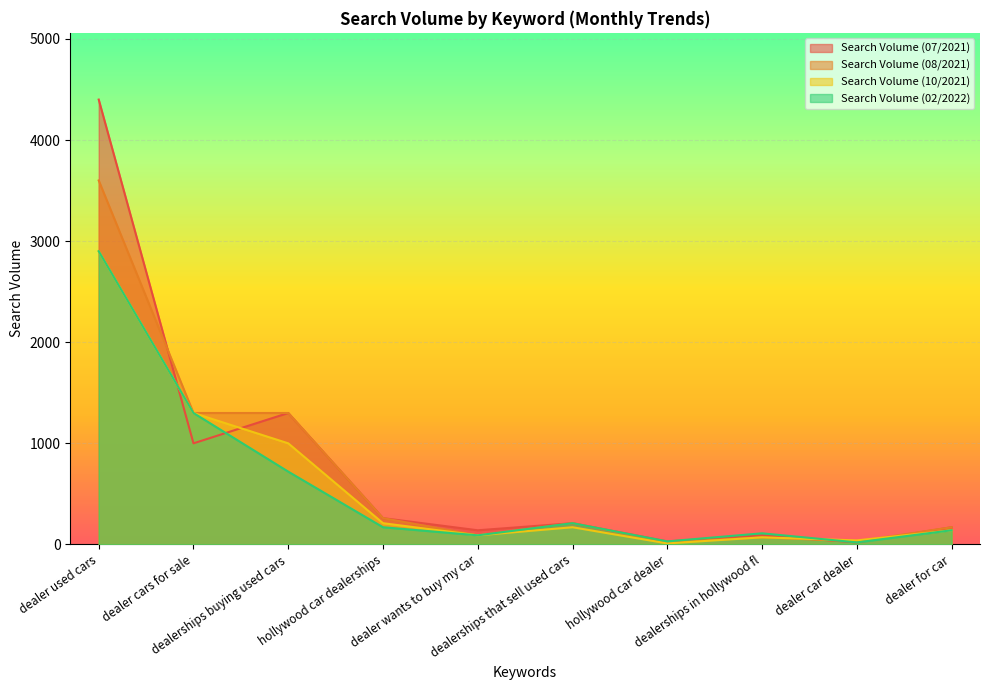

True or false: Search Volume (08/2021) has a value of 39 at dealerships in hollywood fl.

False